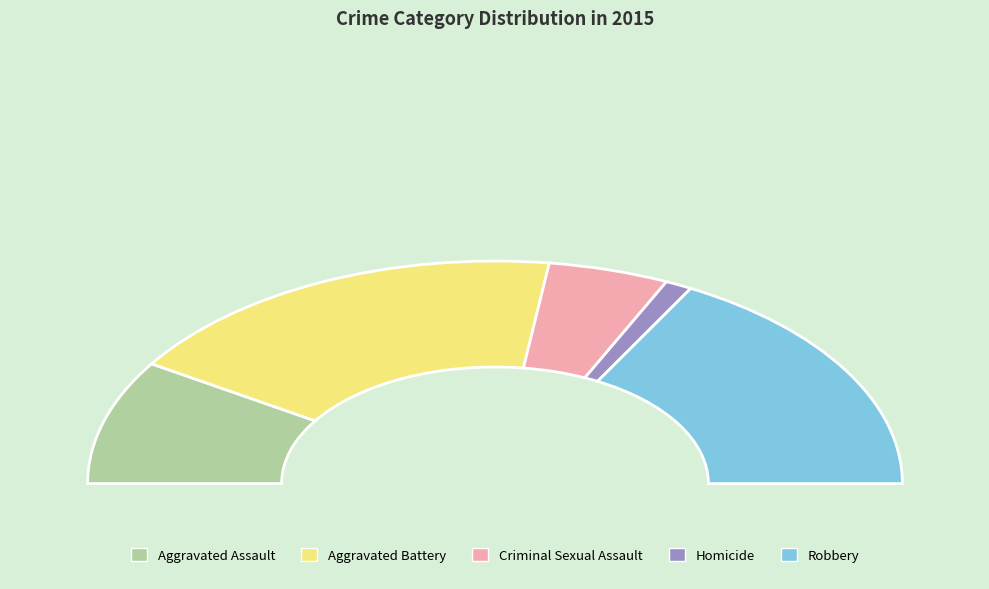

Which has a higher value, Aggravated Battery or Homicide?

Aggravated Battery